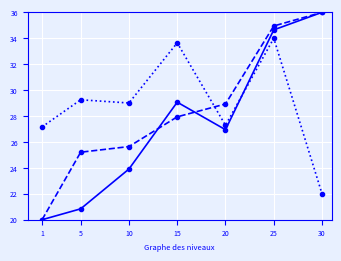

What is the total value across all series at 10?

78.6